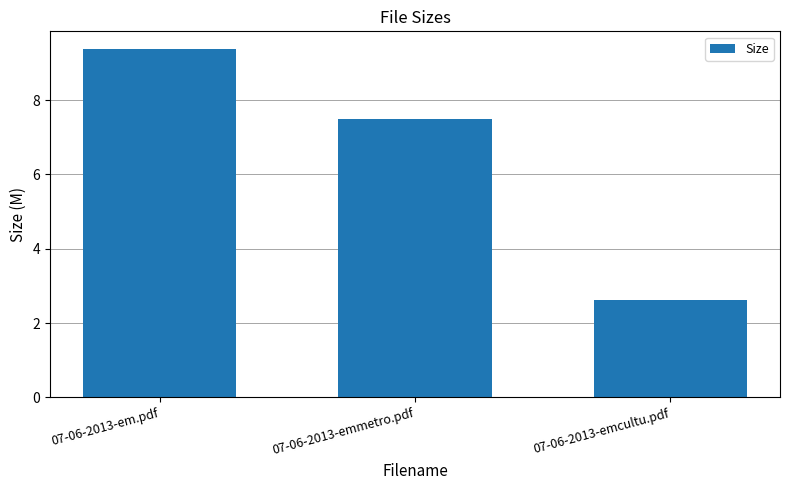

What is the greatest value displayed?

9.4